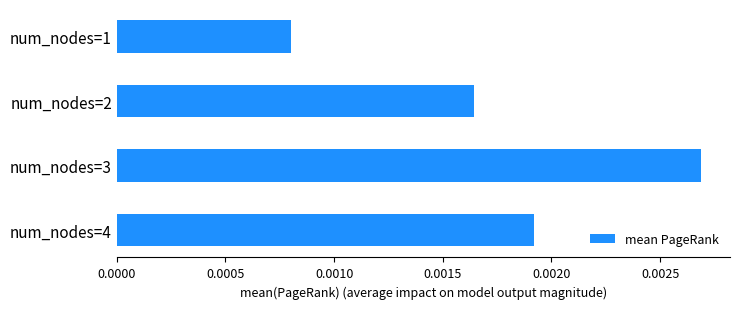

Rank the categories by value from lowest to highest.

num_nodes=1, num_nodes=2, num_nodes=4, num_nodes=3